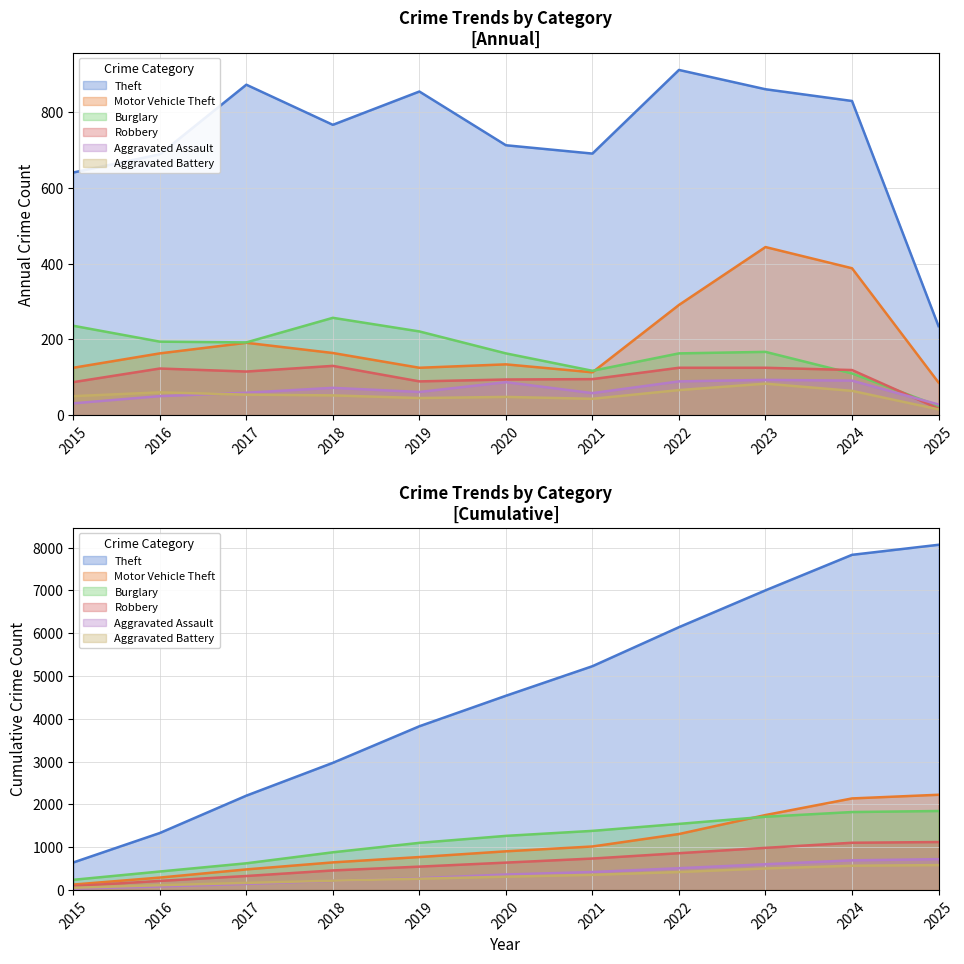

How many data points does each series have?

11